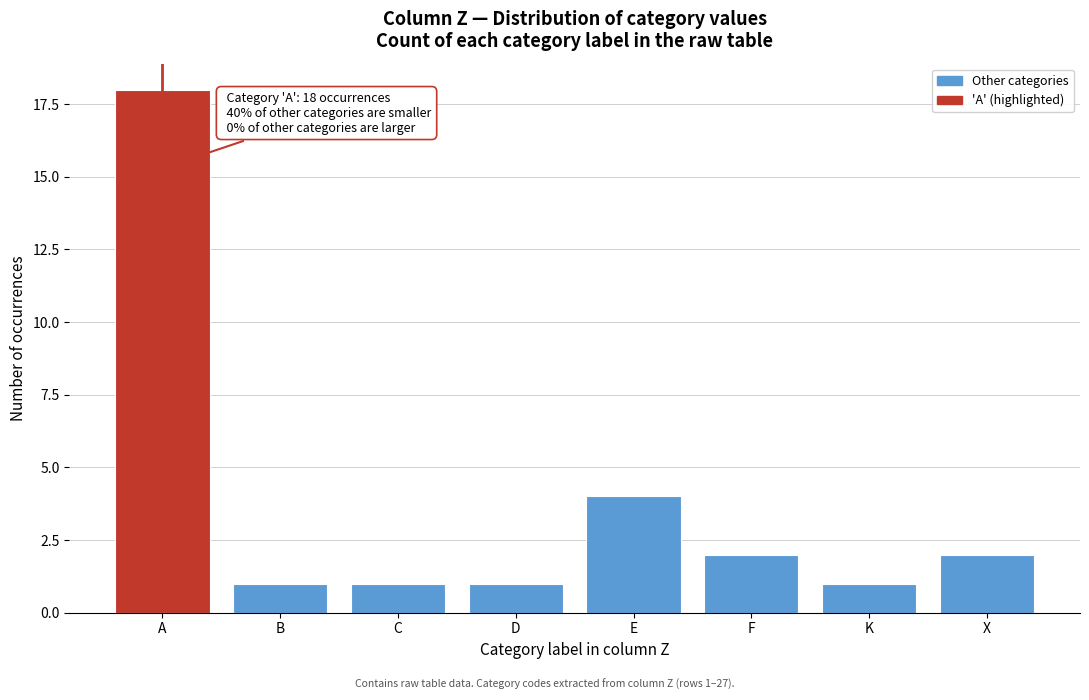

Reading left to right, extract all data points from this chart.

A=18	B=1	C=1	D=1	E=4	F=2	K=1	X=2